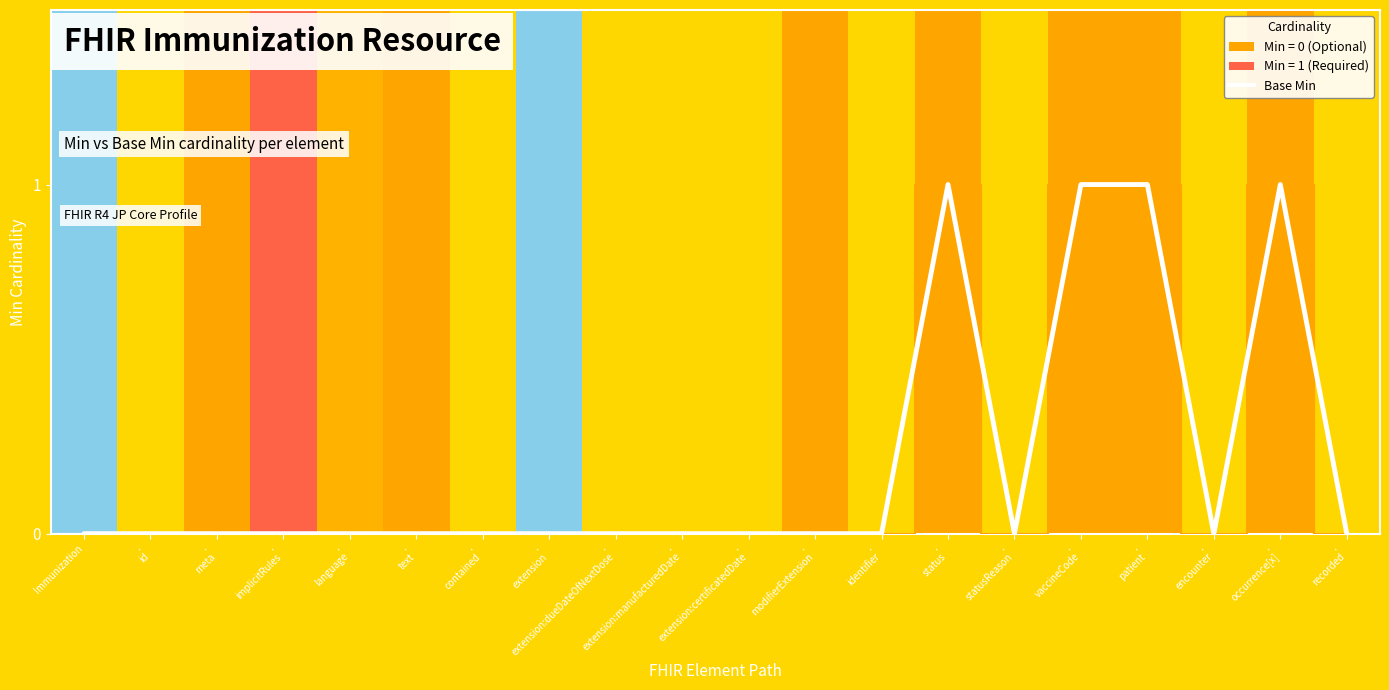

Reading right to left, what are all the values shown in this chart?

.
recorded=0	.
occurrence[x]=1	.
encounter=0	.
patient=1	.
vaccineCode=1	.
statusReason=0	.
status=1	.
identifier=0	.
modifierExtension=0	.
extension:certificatedDate=0	.
extension:manufacturedDate=0	.
extension:dueDateOfNextDose=0	.
extension=0	.
contained=0	.
text=0	.
language=0	.
implicitRules=0	.
meta=0	.
id=0	Immunization=0